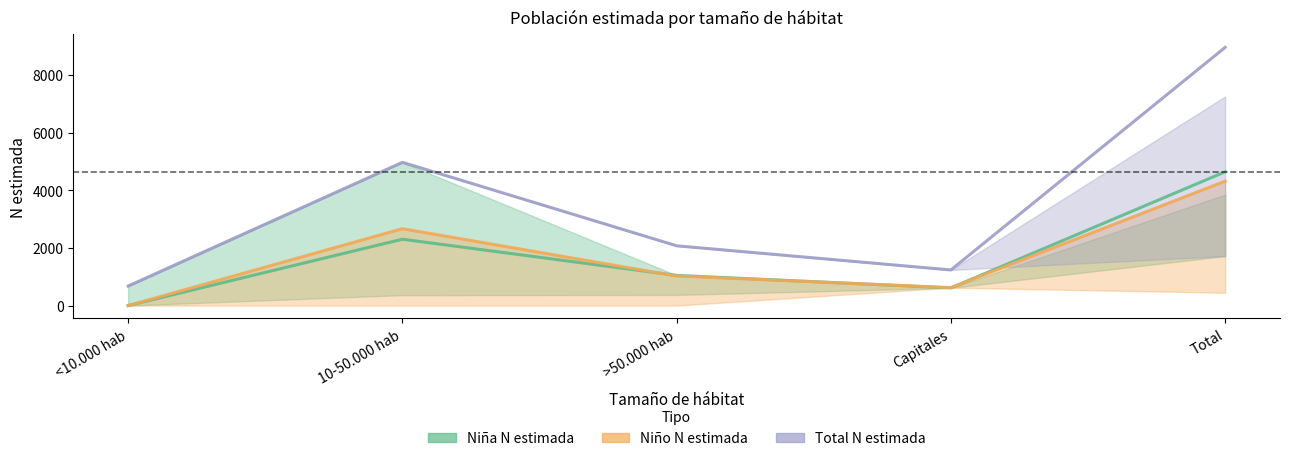

True or false: Niño N (estimada) and Total N (estimada) cross at least once.

False